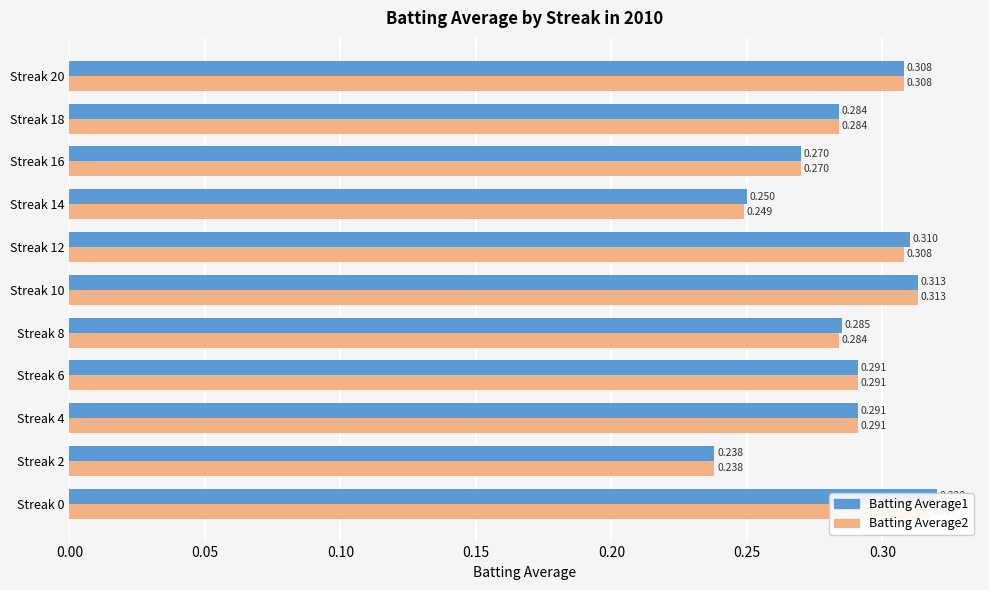

Is the value of Batting Average1 at Streak 12 greater than the value of Batting Average2 at Streak 14?

Yes